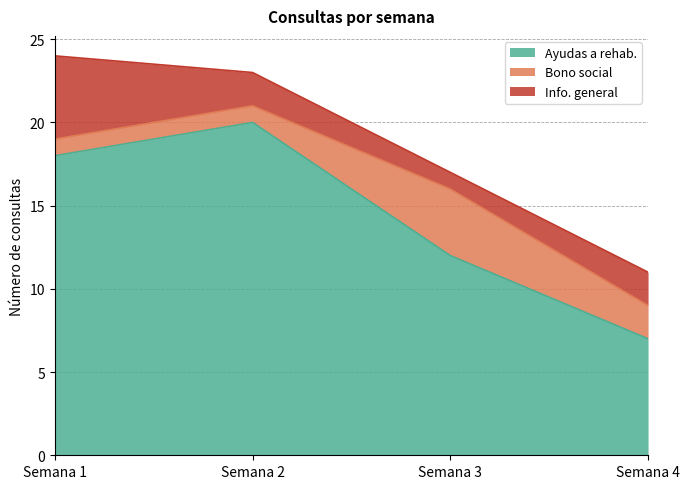

Which series changed the most between Semana 2 and Semana 4?

Ayudas a rehab.